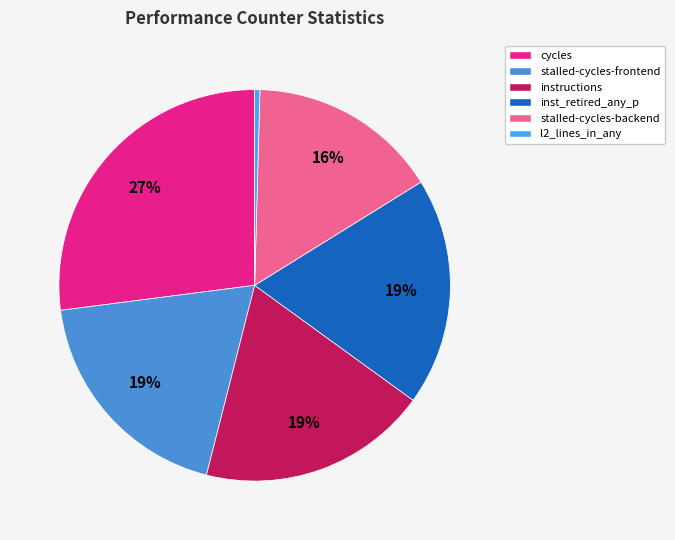

Does inst_retired_any_p account for over 50% of the chart?

No